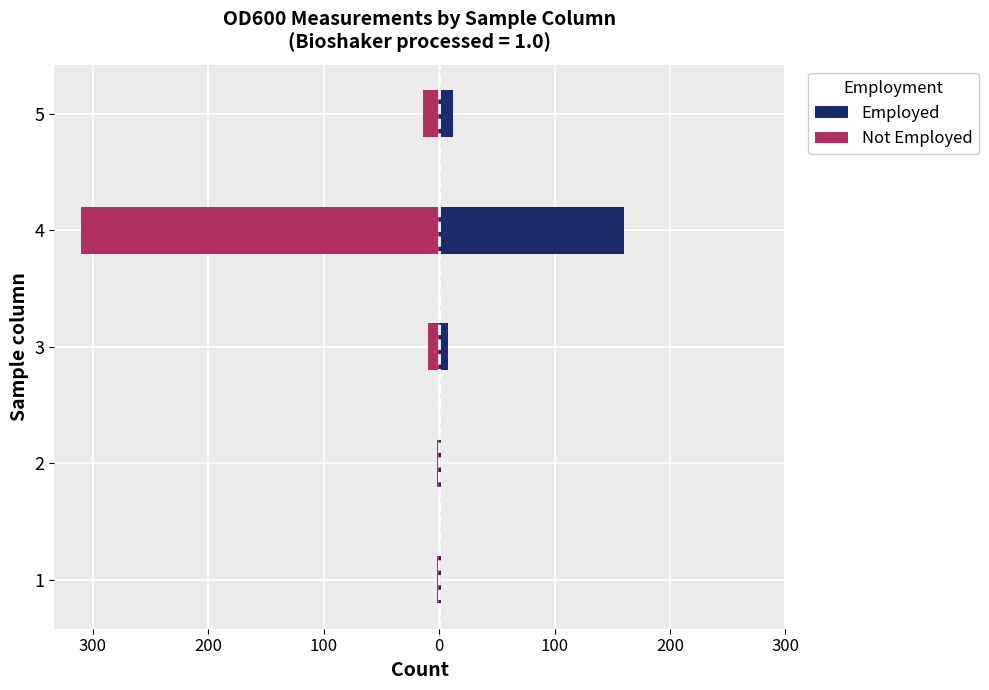

What is the average value of the Not Employed series?

-68